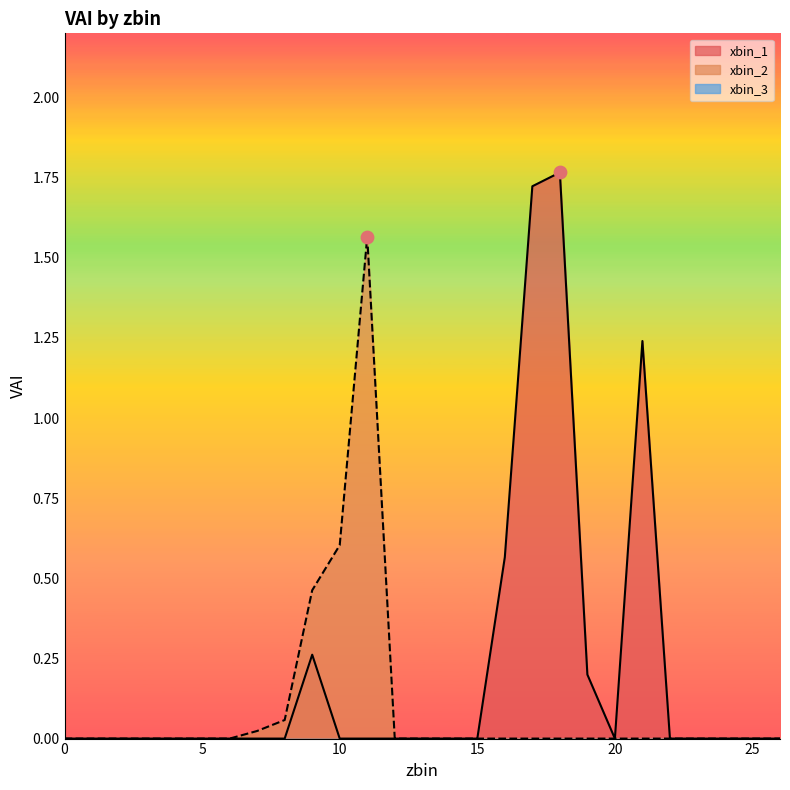

Which series has the largest Y range (max minus min)?

xbin_1